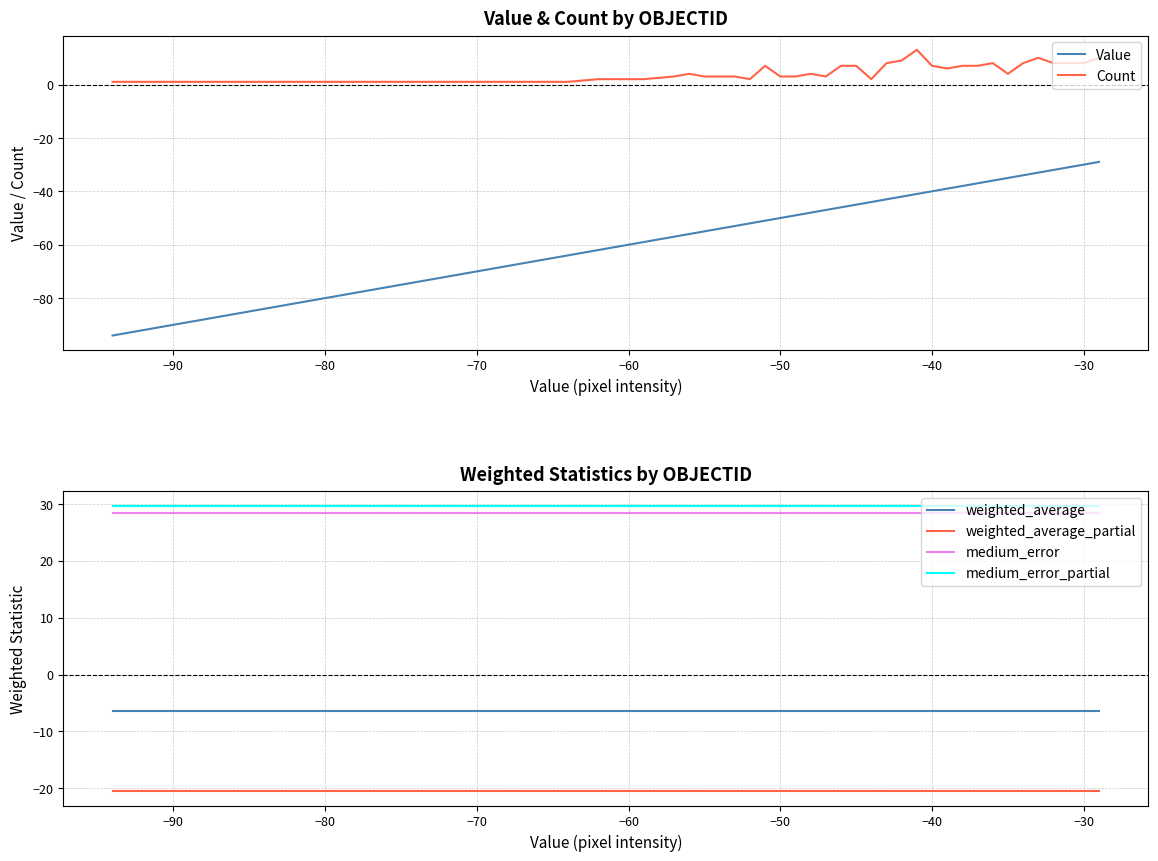

What is the highest value of the Count series?

13